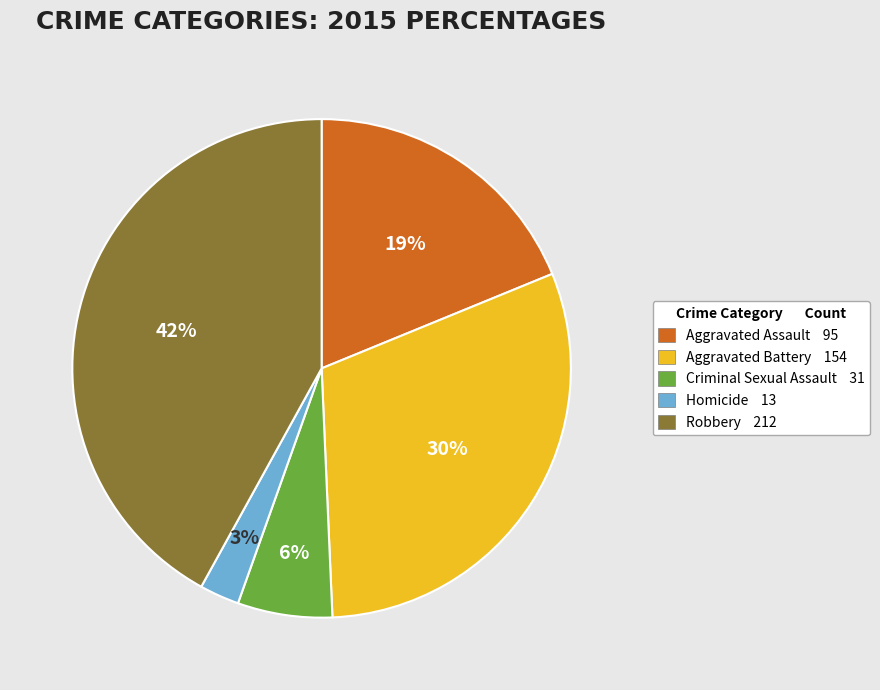

Which slice is the largest?

Robbery